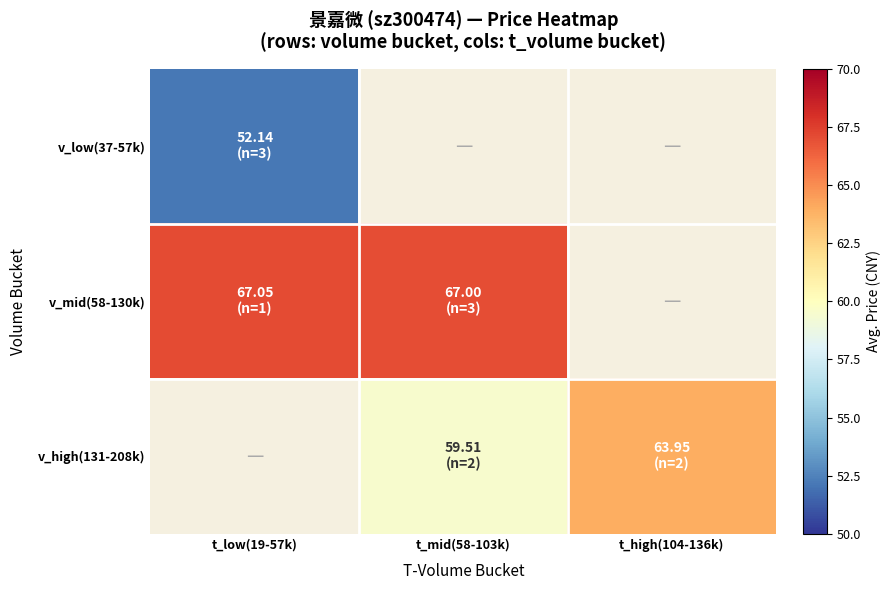

At t_mid(58-103k), list the series in order from smallest to largest.

v_high(131-208k), v_low(37-57k), v_mid(58-130k)